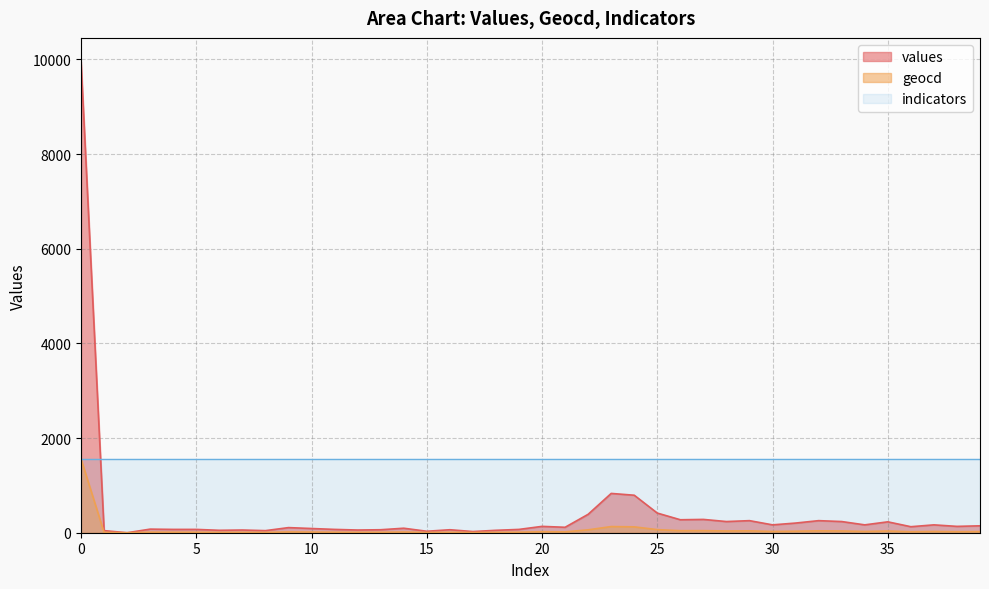

How many values in the values series are below 127?

20